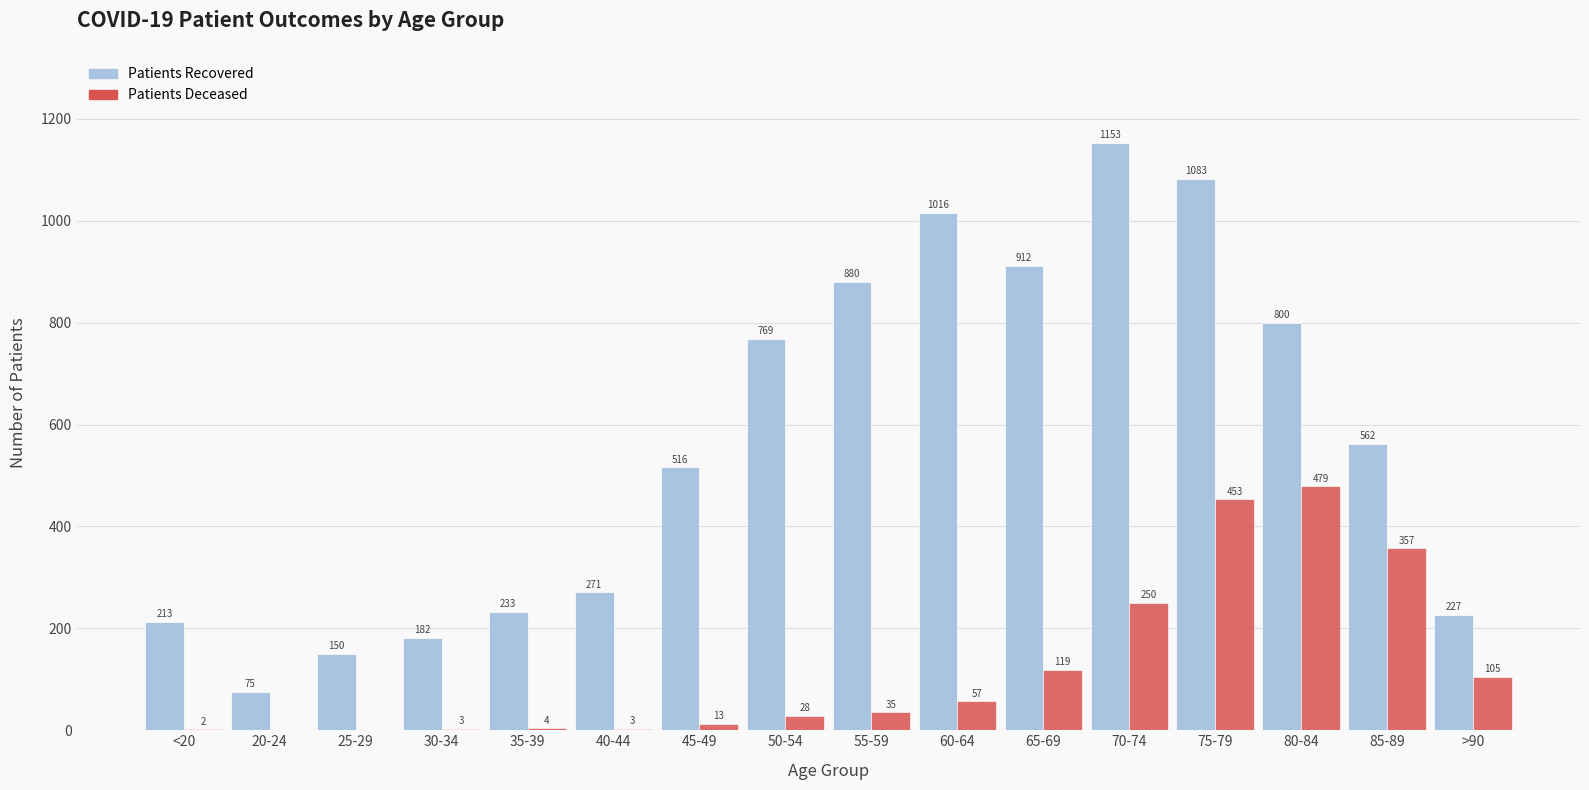

At which category is the sum across all series the highest?

75-79